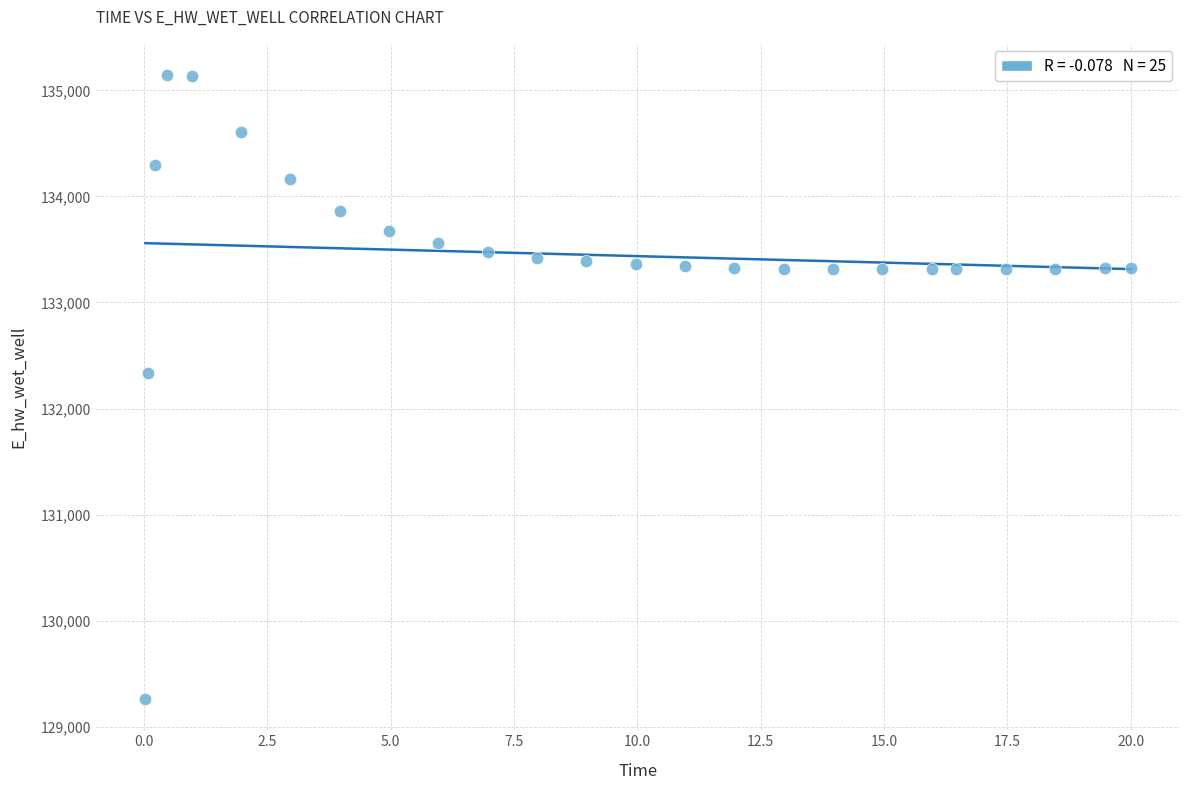

What Y value in the scatter plot is closest to 132203?

132332.1